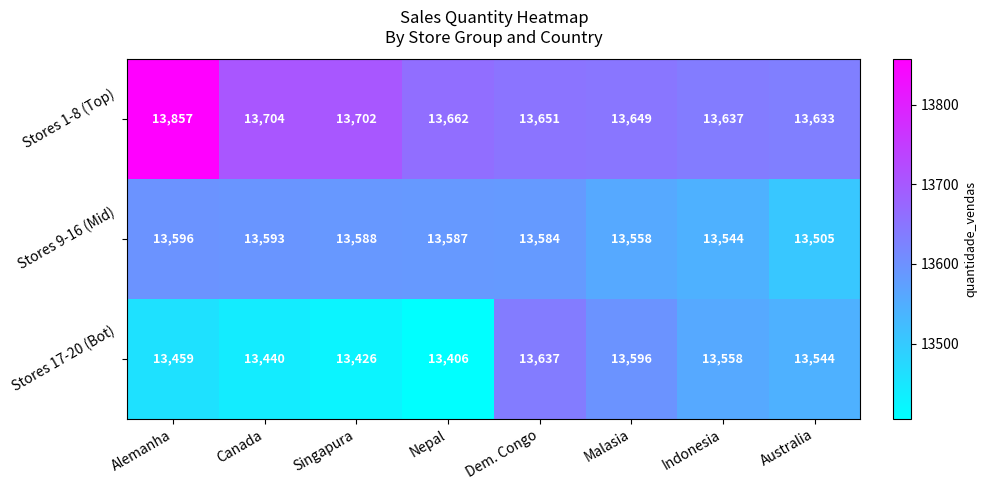

At which label does Stores 9-16 (Mid) first exceed 13587?

Alemanha